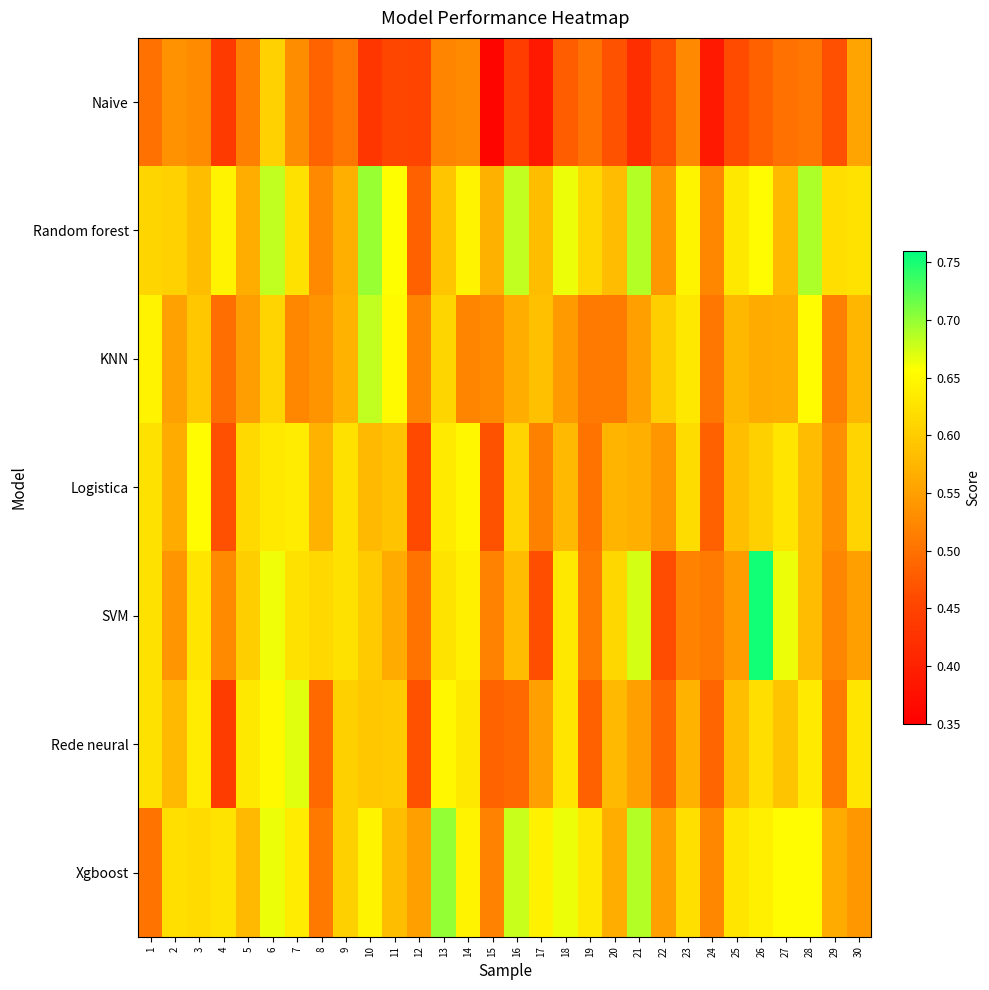

What is the total value across all series at 3?

4.2